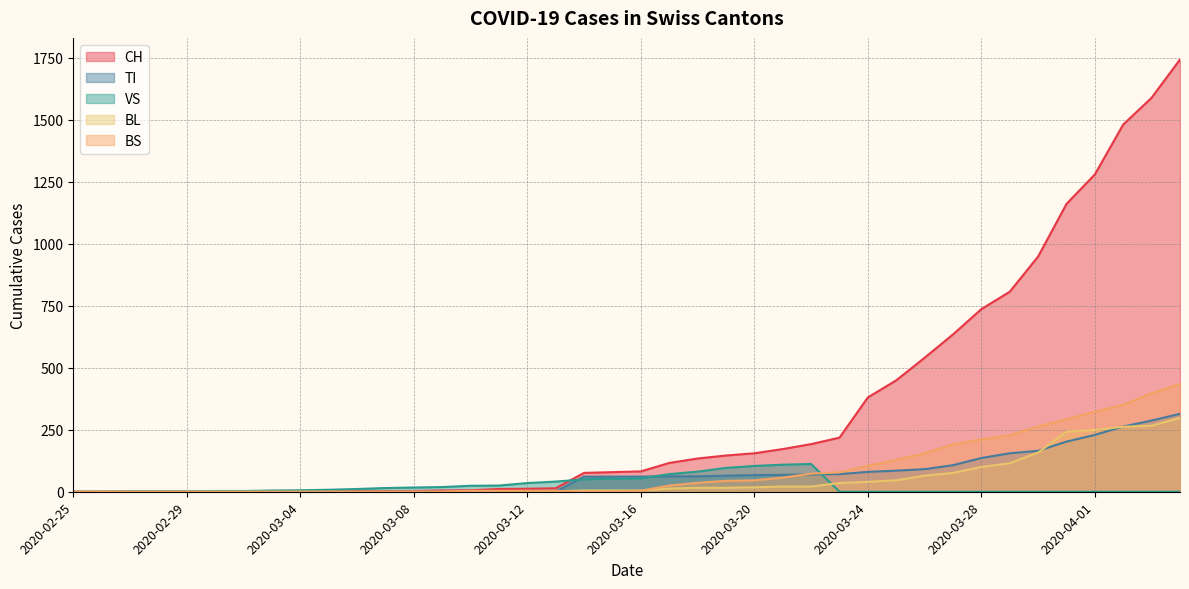

What is the difference between the highest and lowest values at 2020-04-02?

1480